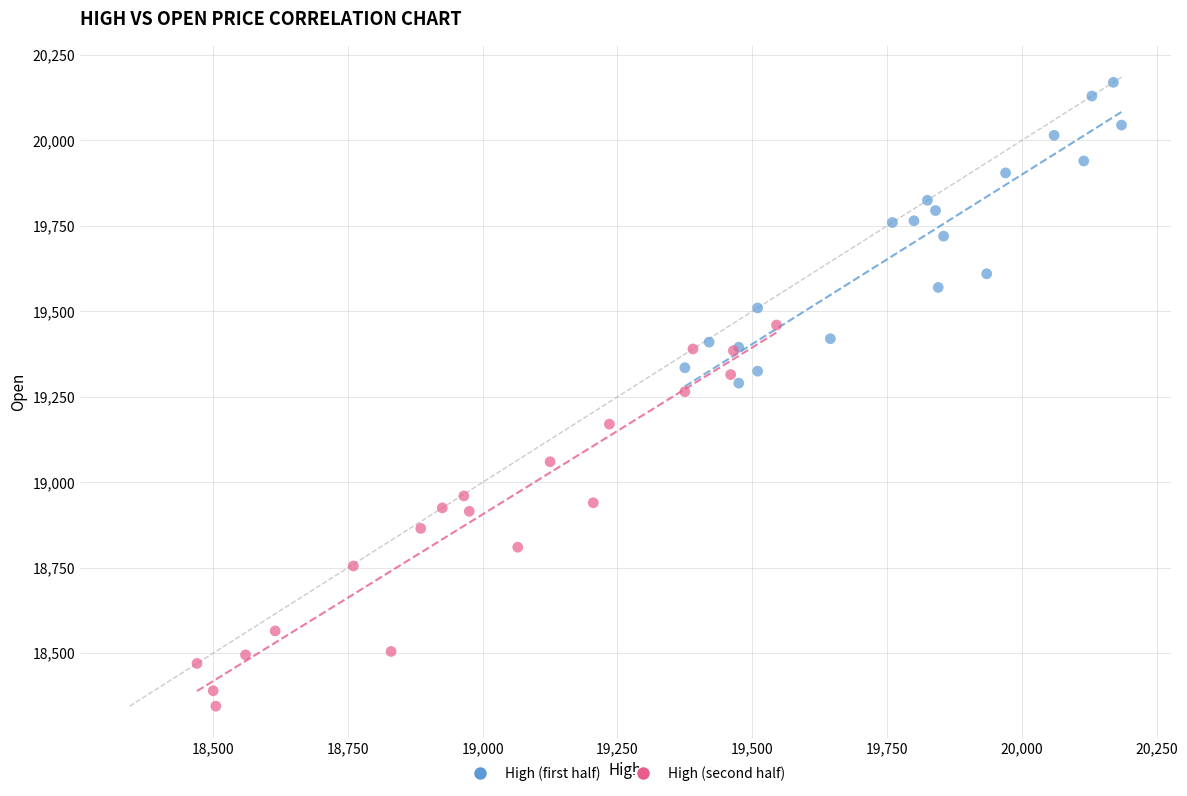

Which series contains the lowest Y value?

High (second half)